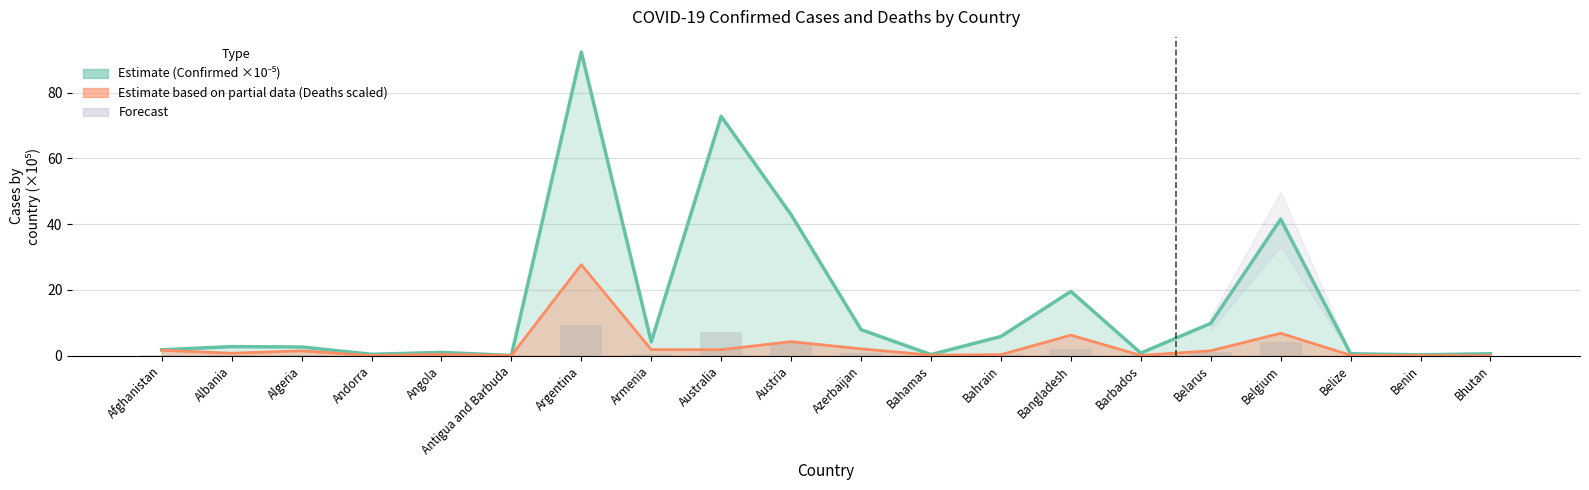

Which category has the lowest value across all series?

Bhutan